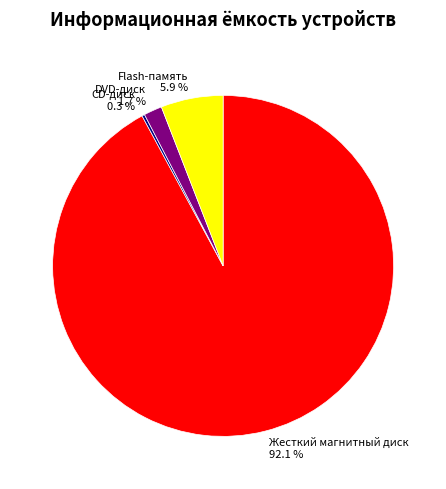

Does any single category account for the majority?

Yes